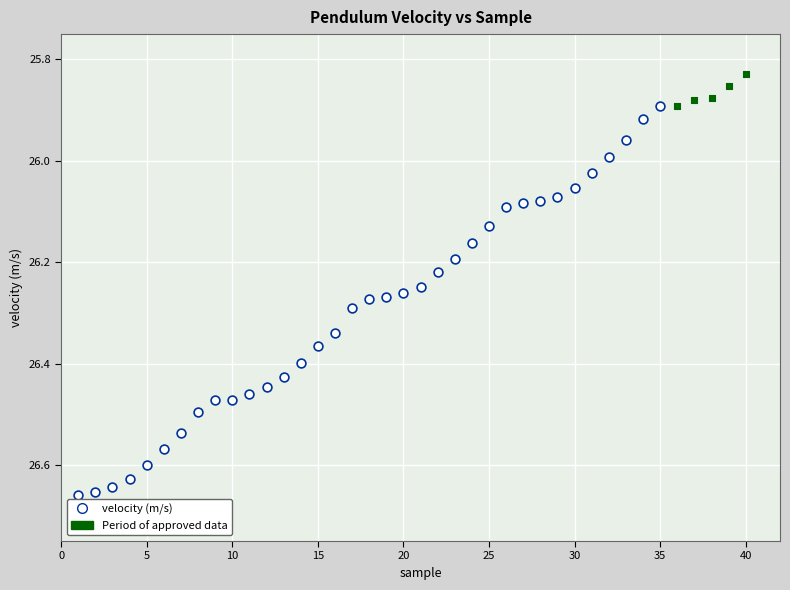

Which series reaches the maximum Y coordinate?

velocity (m/s)